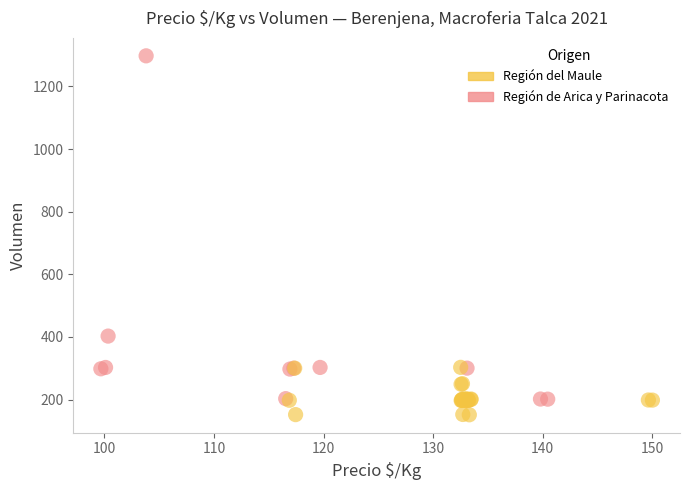

Which series reaches the maximum Y coordinate?

Región de Arica y Parinacota